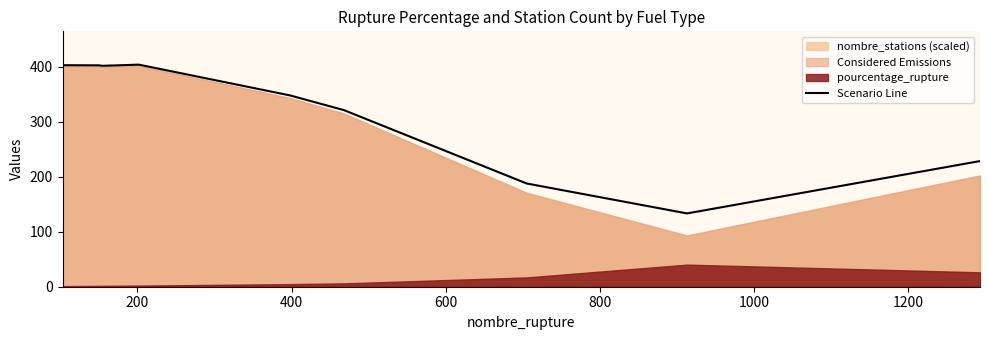

How many values are below 348?

4